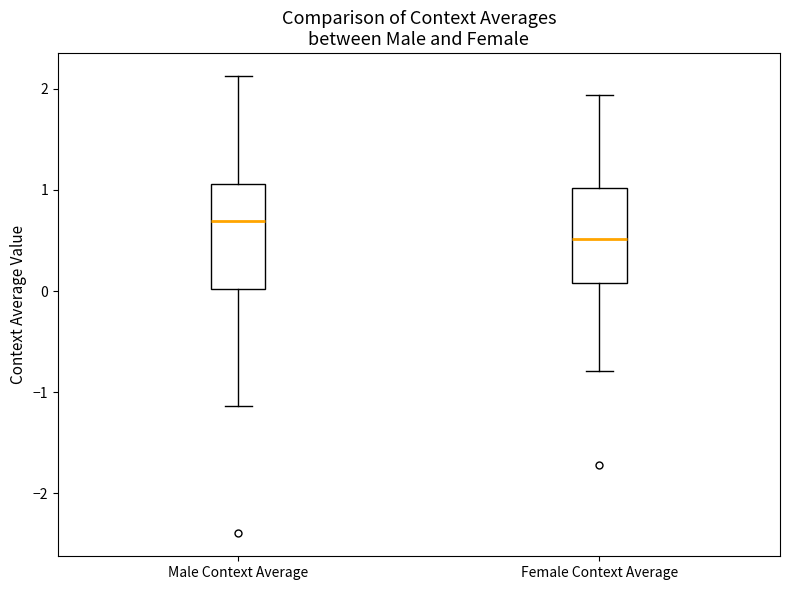

Where does the lower whisker of the box for Female Context Average end on the y-axis? The values are not printed on the chart, so give them approximately, as read against the axis.

-0.8